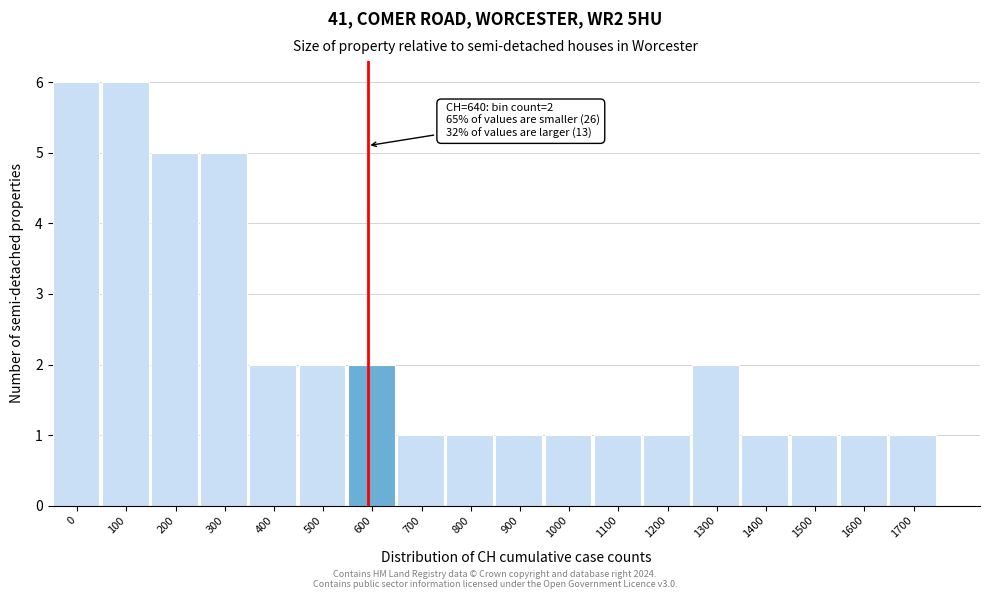

Reading right to left, transcribe all the data shown in this chart.

1700=1	1600=1	1500=1	1400=1	1300=2	1200=1	1100=1	1000=1	900=1	800=1	700=1	600=2	500=2	400=2	300=5	200=5	100=6	0=6